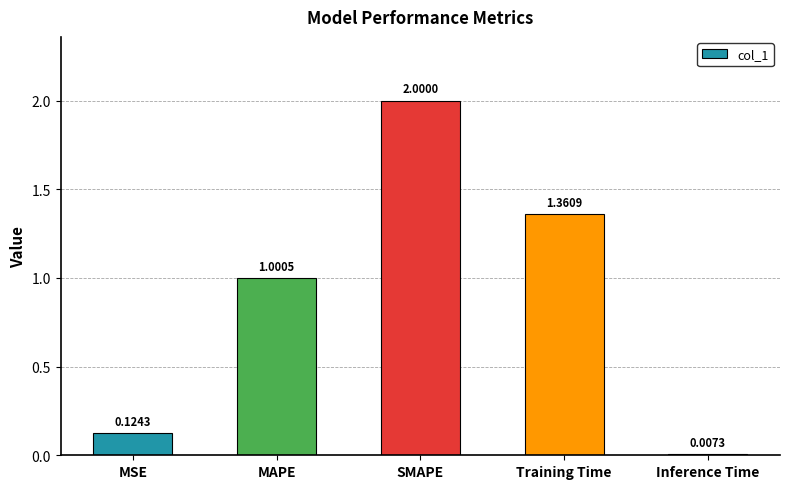

What is the sum of all values?

4.5